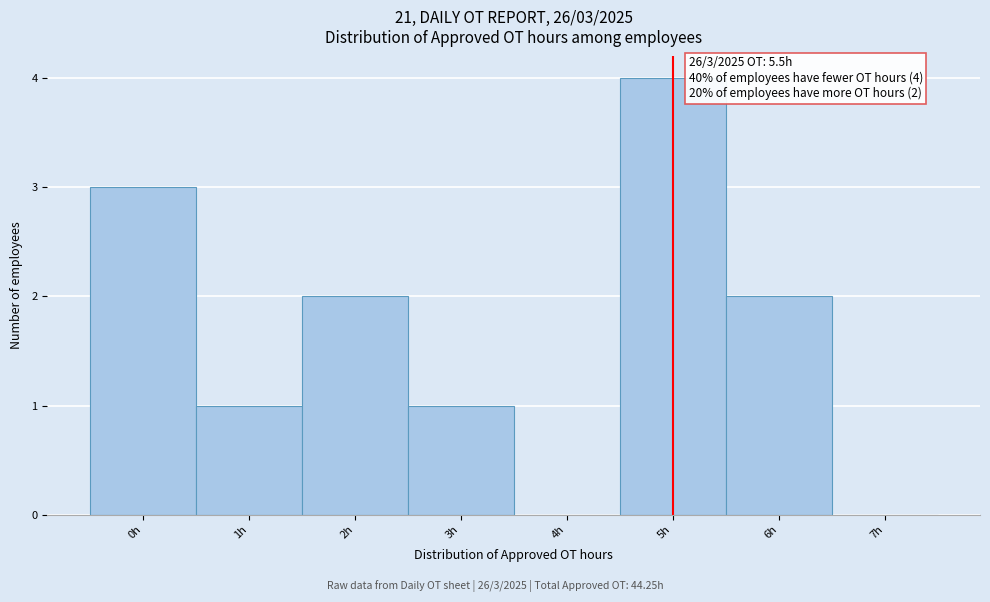

Reading left to right, list all the values displayed in this chart.

0h=3	1h=1	2h=2	3h=1	4h=0	5h=4	6h=2	7h=0